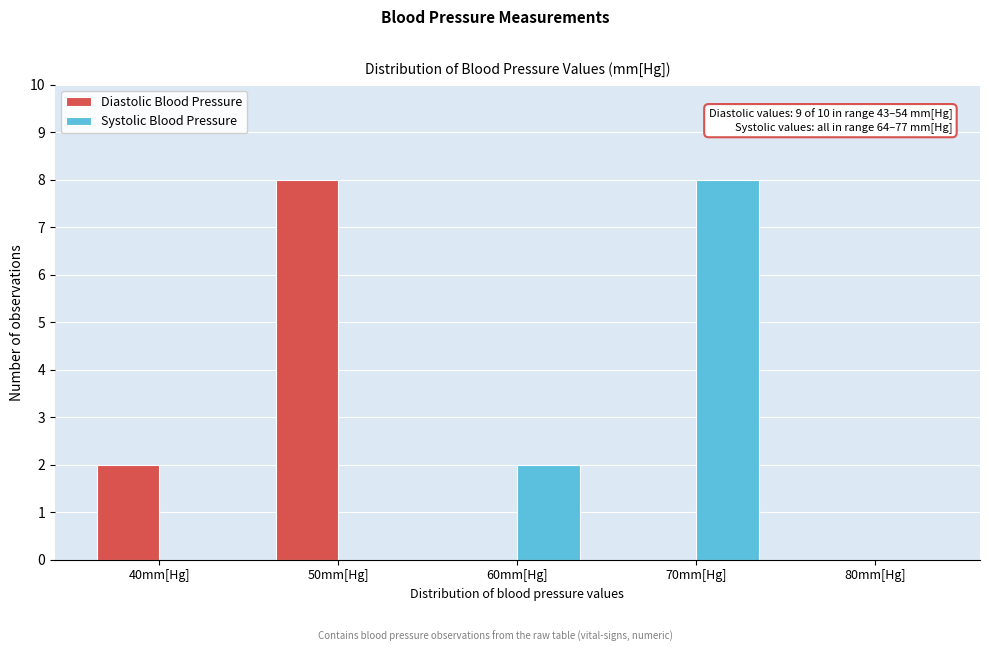

Reading right to left, transcribe all the data shown in this chart.

Diastolic Blood Pressure: 80mm[Hg]=0	70mm[Hg]=0	60mm[Hg]=0	50mm[Hg]=8	40mm[Hg]=2
Systolic Blood Pressure: 80mm[Hg]=0	70mm[Hg]=8	60mm[Hg]=2	50mm[Hg]=0	40mm[Hg]=0